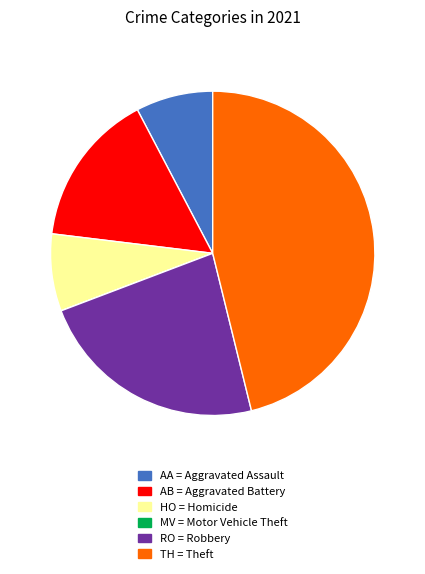

Is there any slice that represents more than half of the pie?

No